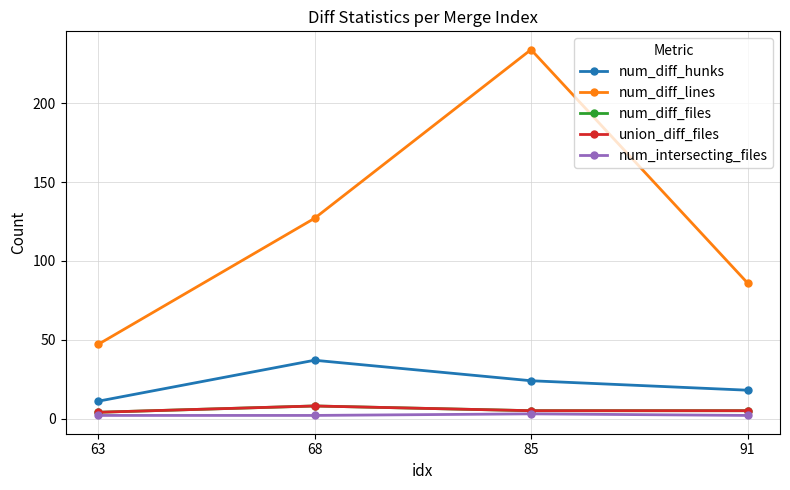

Does the chart display data point markers on the line(s)?

Yes